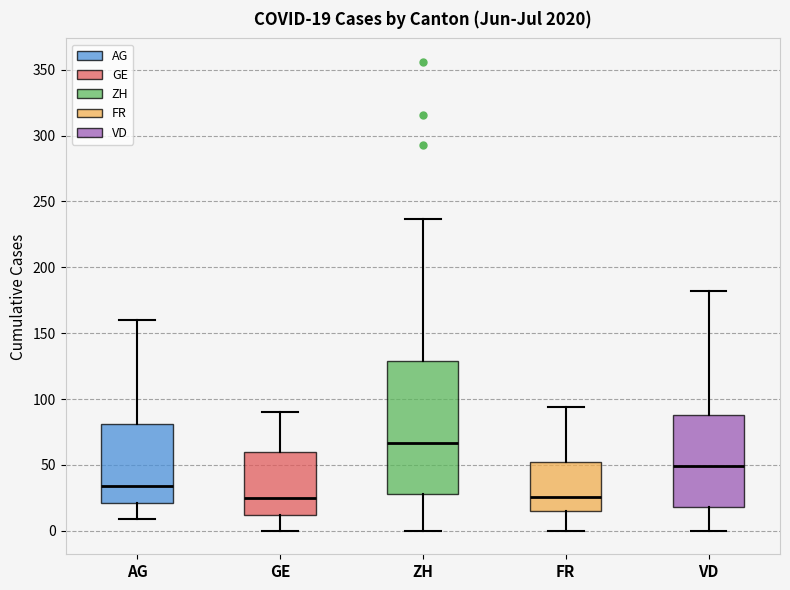

Which box is the tallest, from its lower edge to its upper edge?

ZH